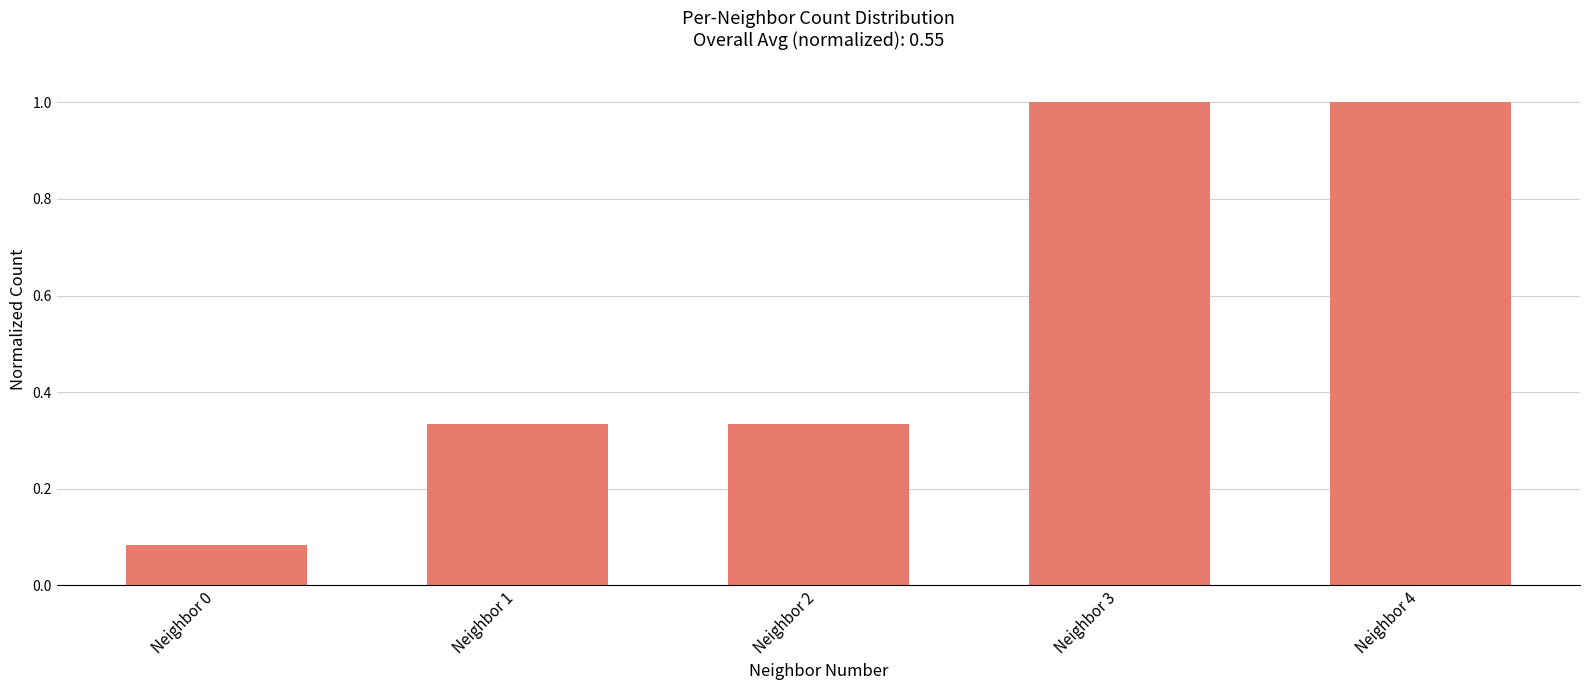

At which label is the value closest to 0?

Neighbor 0